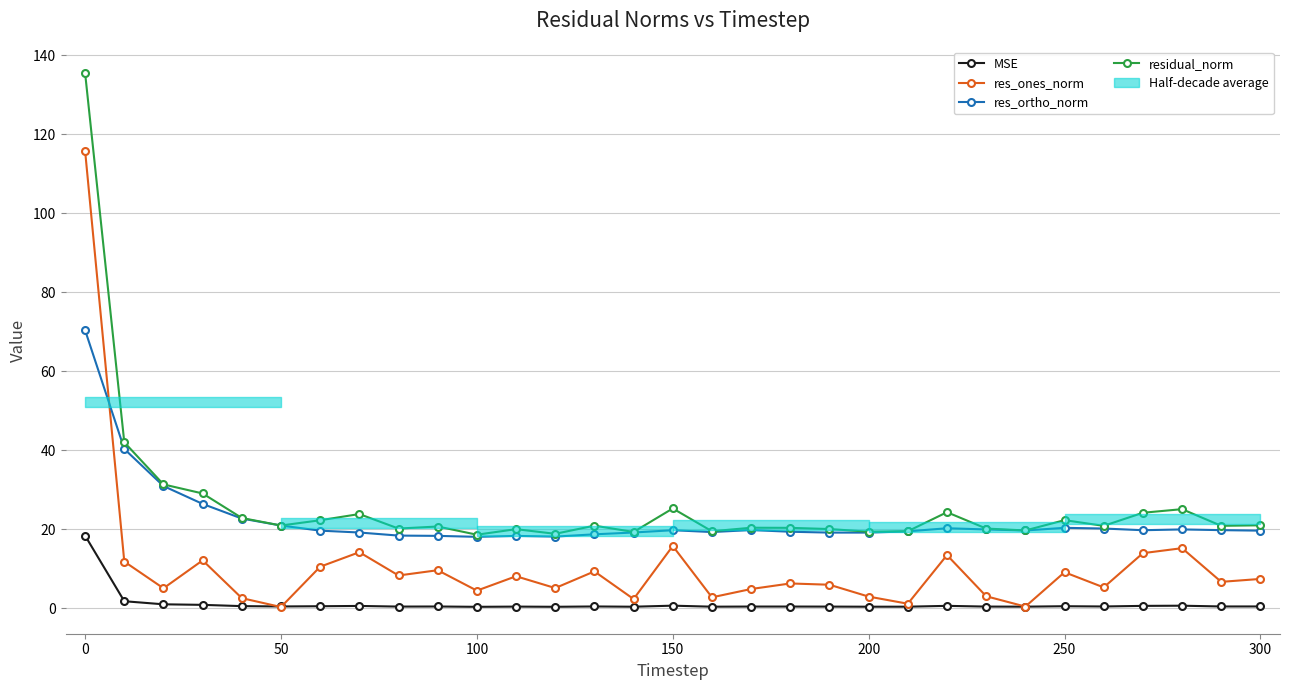

True or false: res_ortho_norm has more than 0 points higher than both neighbors.

True